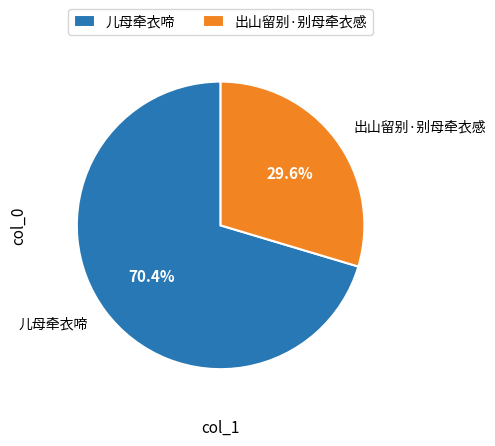

Which slice is the smallest?

出山留别·别母牵衣感